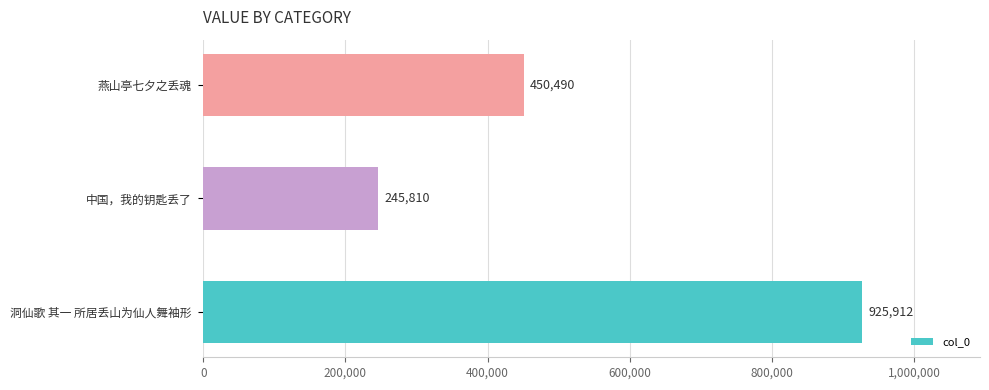

Rank the categories by value from highest to lowest.

洞仙歌 其一 所居丢山为仙人舞袖形, 燕山亭七夕之丢魂, 中国，我的钥匙丢了